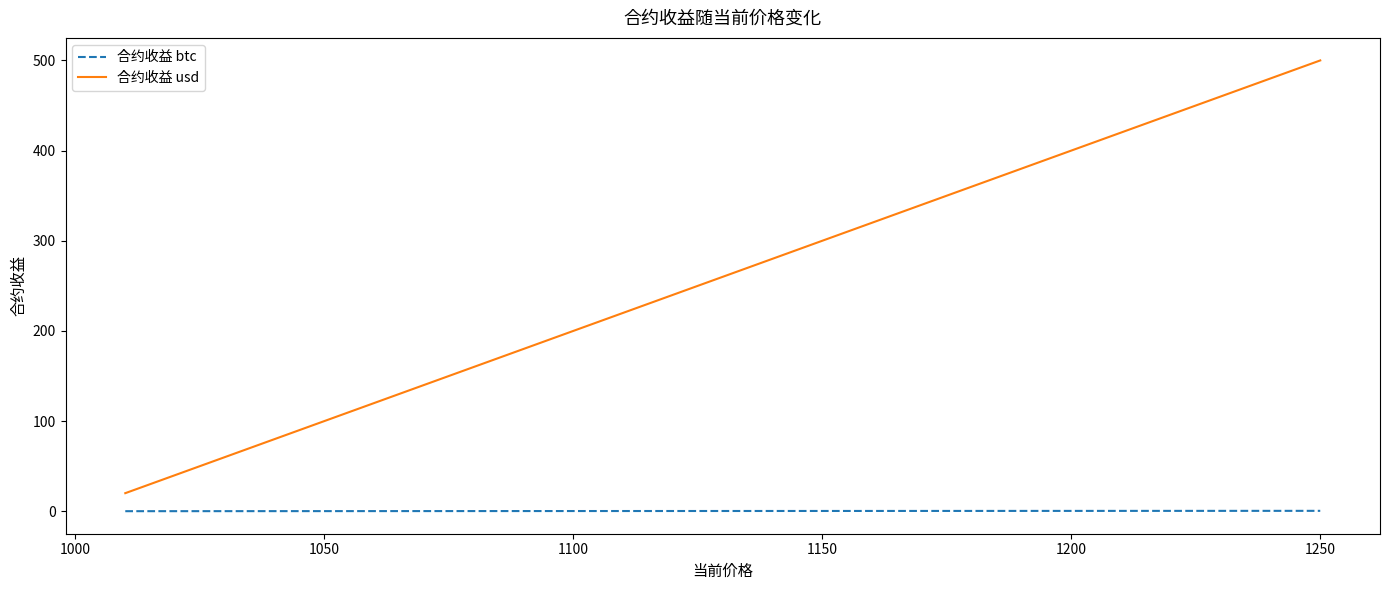

Which series has the largest total across all categories?

合约收益 usd